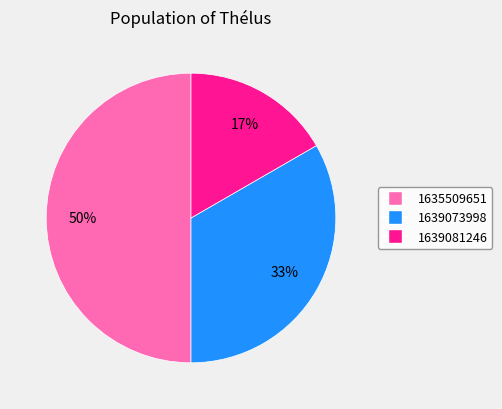

To the nearest percent, what is the average slice percentage?

33%